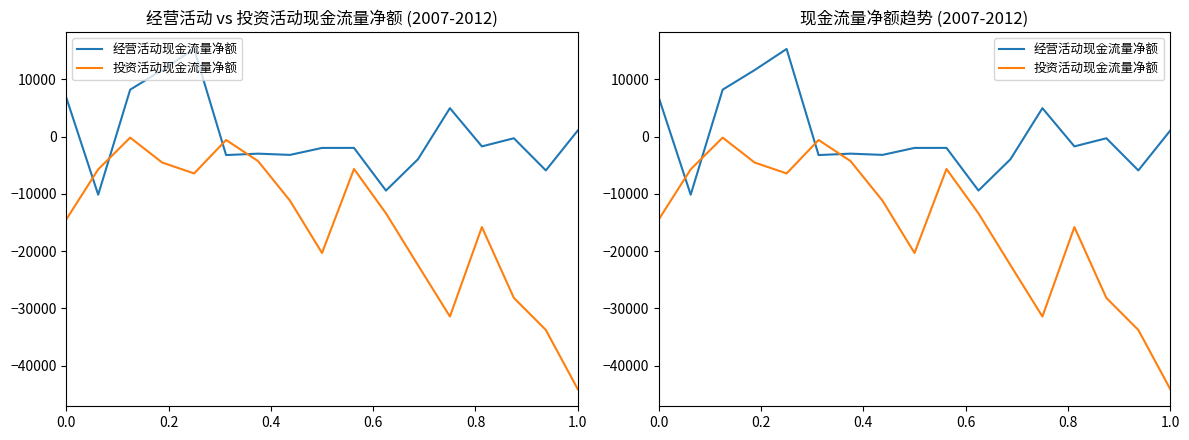

What is the lowest value of the 经营活动现金流量净额 series?

-10162